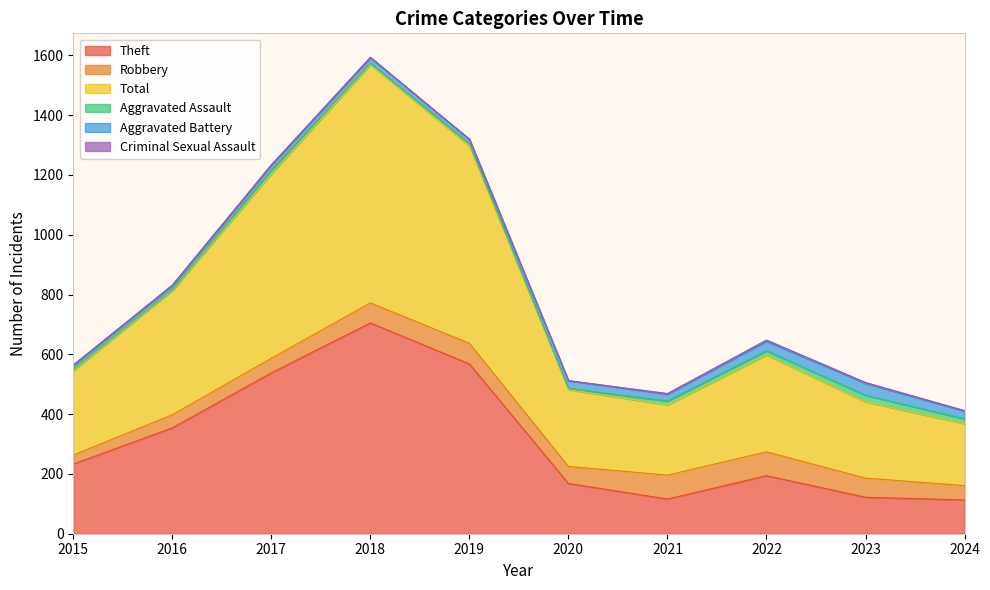

True or false: Theft has more than 0 points higher than both neighbors.

True